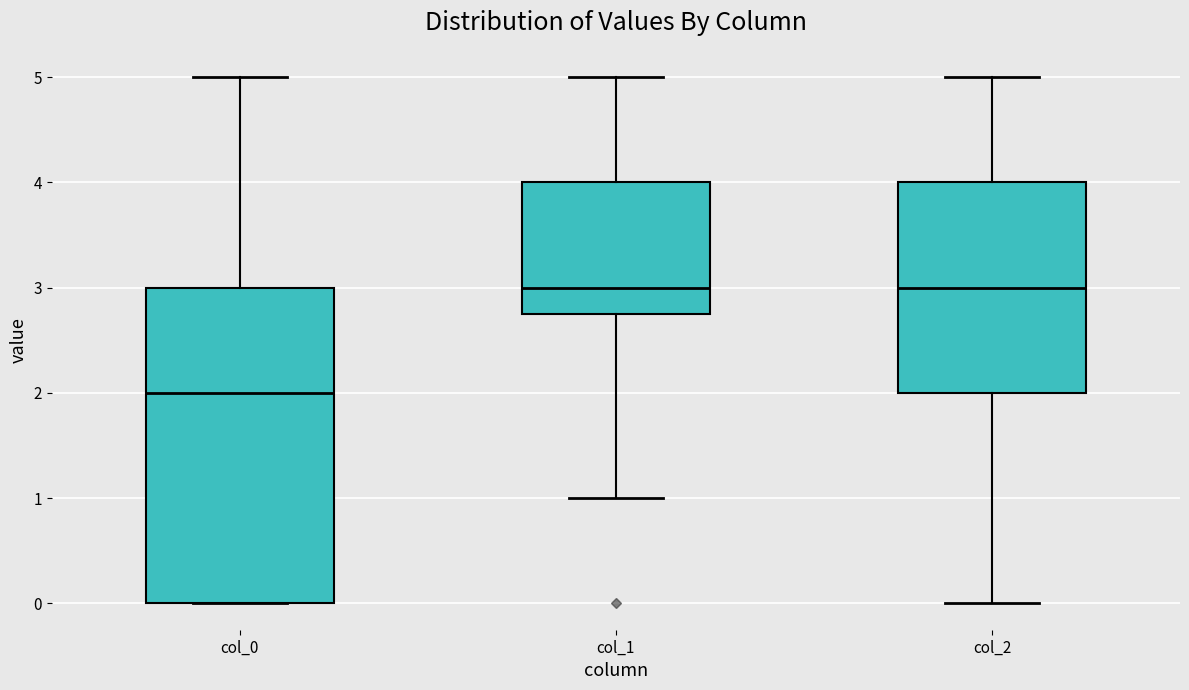

Where does the lower whisker of the box for col_2 end on the y-axis? The values are not printed on the chart, so give them approximately, as read against the axis.

0.0